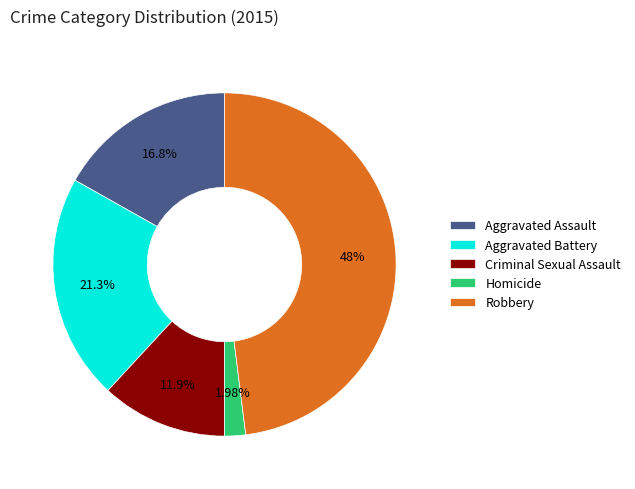

What is the largest slice in the pie chart?

Robbery